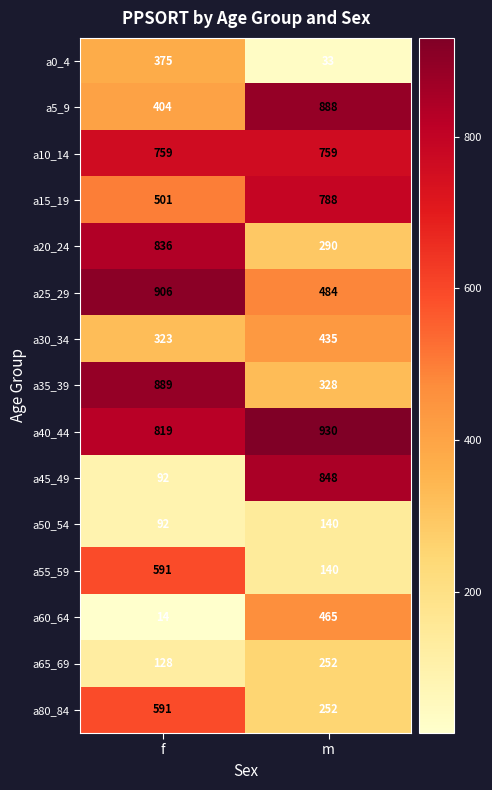

What is the difference between the highest and lowest values at f?

892